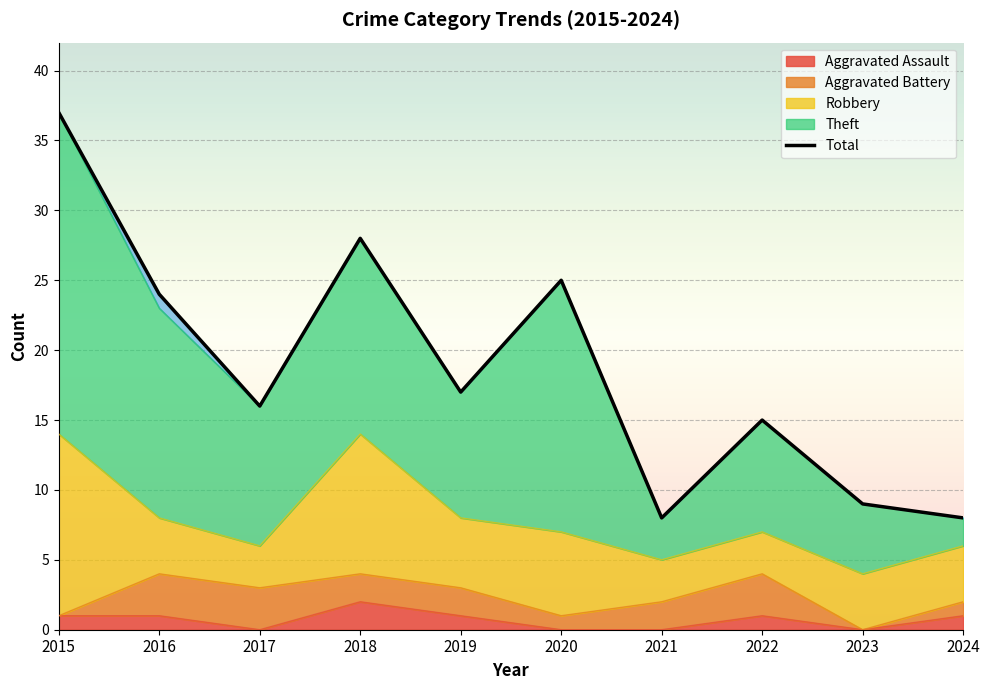

At which category does the data reach its first local peak?

2018